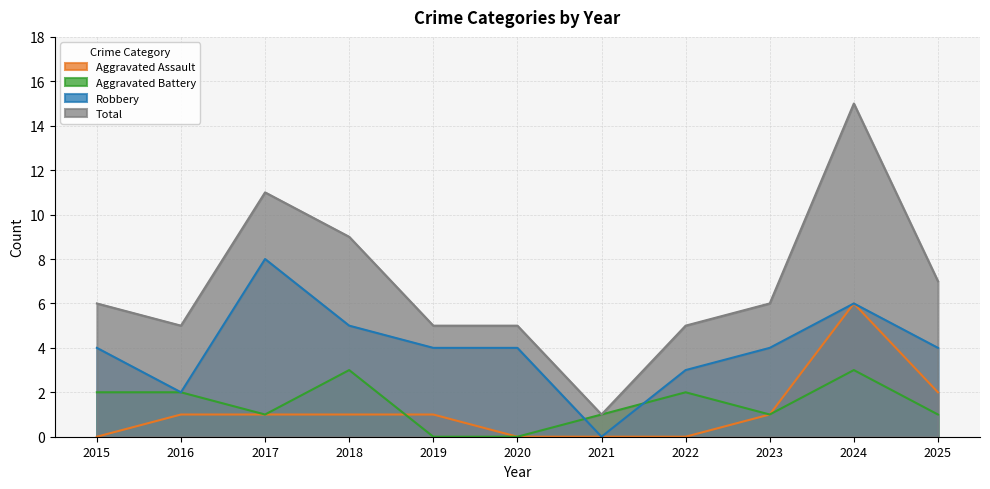

True or false: Total and Aggravated Battery cross at least once.

False